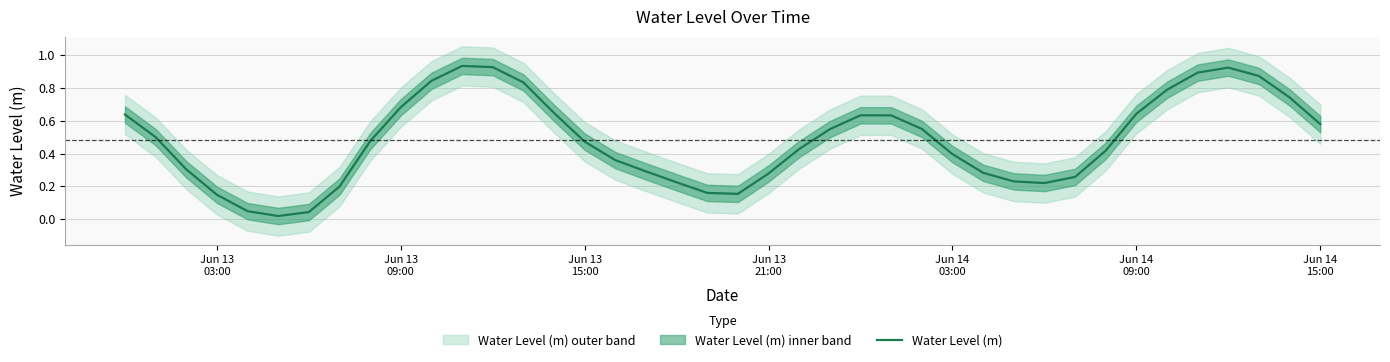

What position from the left is Jun 14
15:00?

7